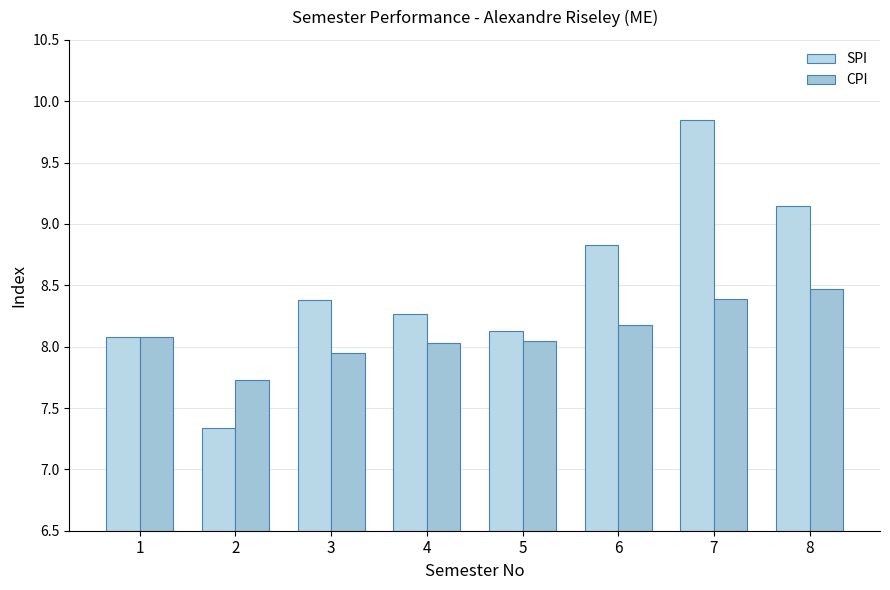

What is the approximate value of CPI at 8?

8.5